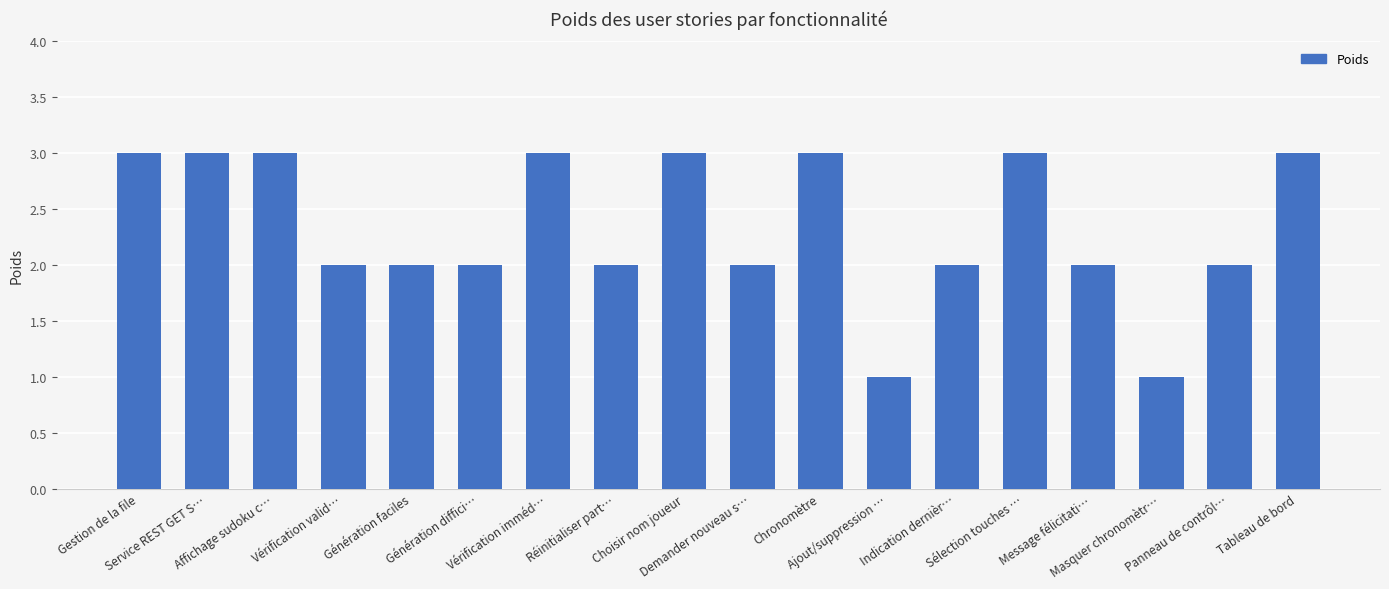

What is the sum of all values?

42